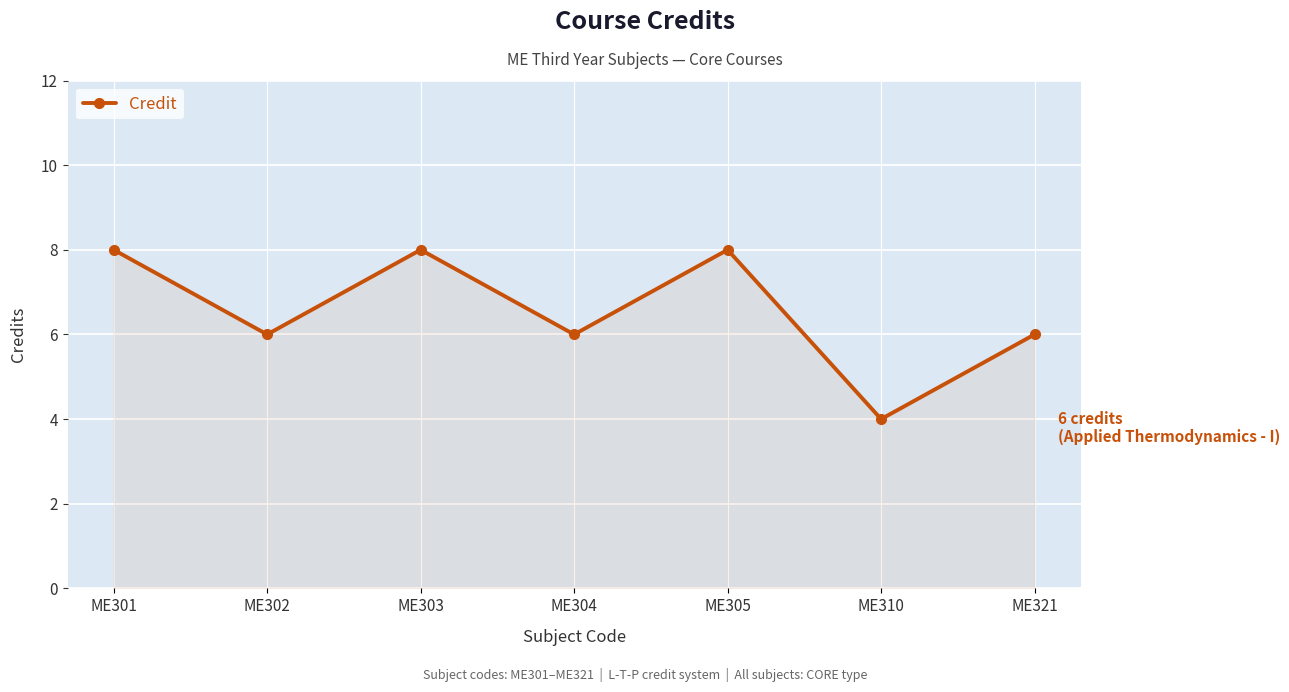

How many distinct data groups are displayed?

1